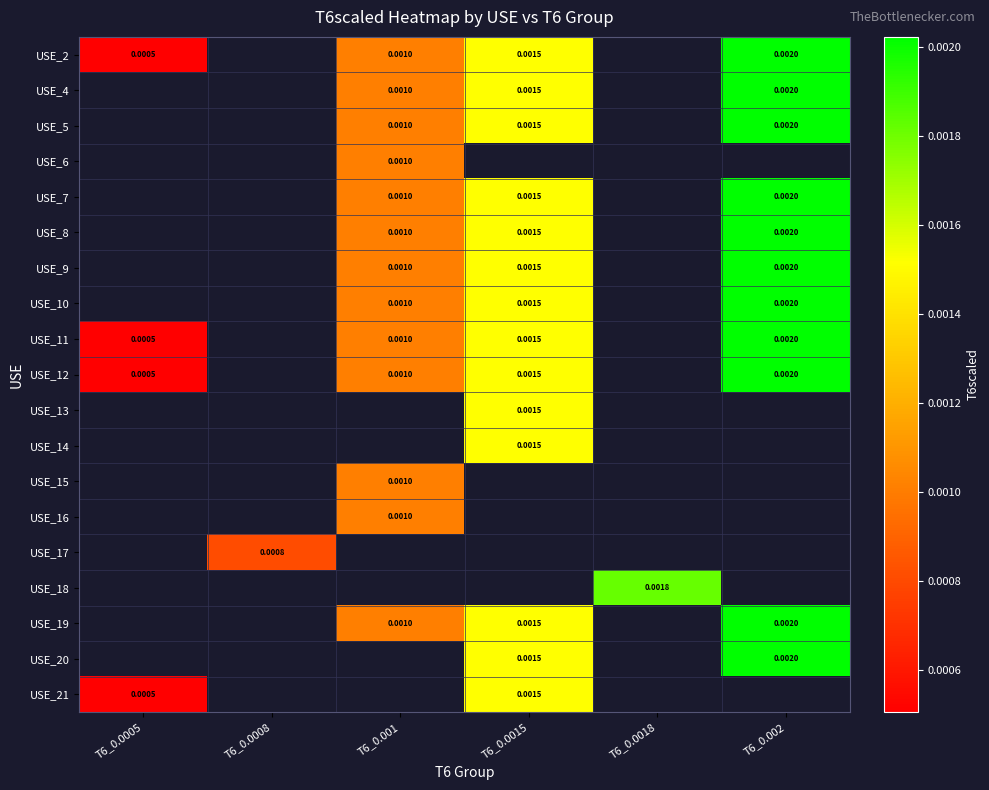

The USE_12 series shows 0.0 at T6_0.0015. True or false?

False